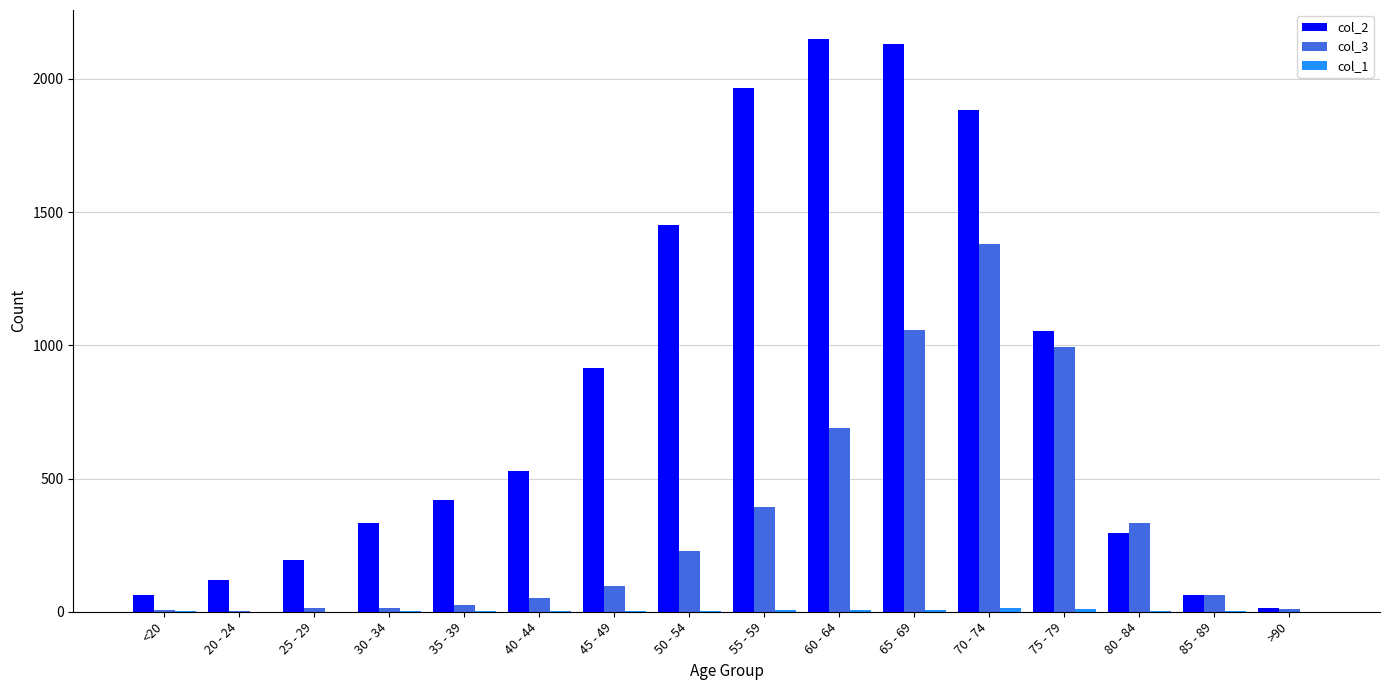

Which series has the largest total across all categories?

col_2